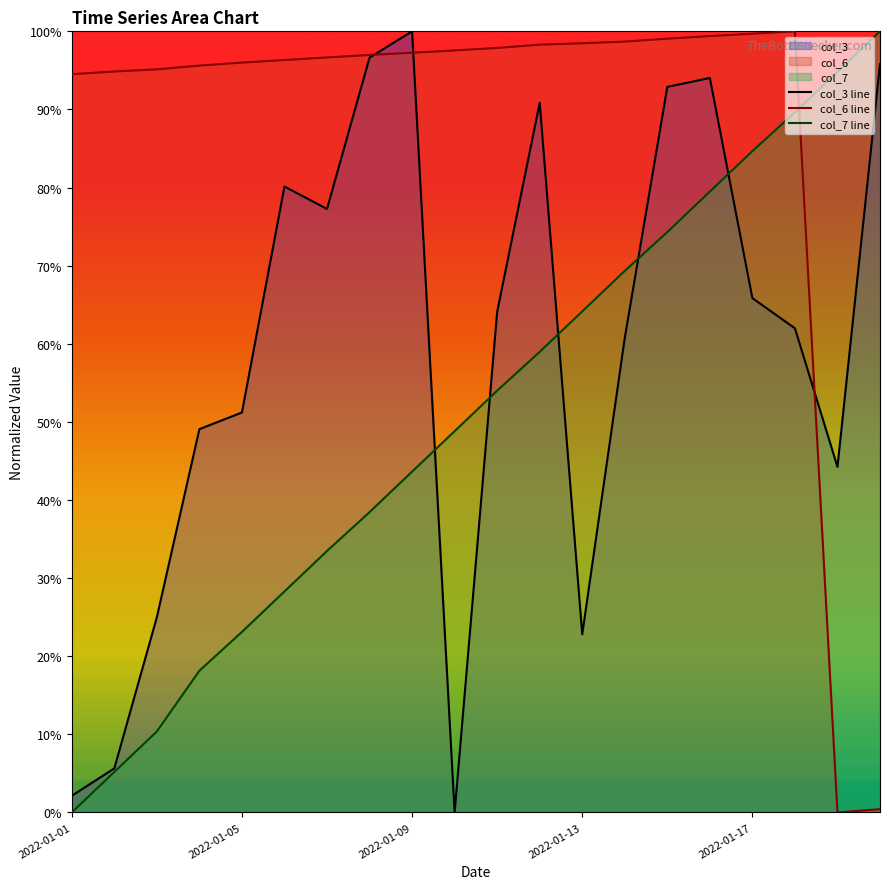

Between which two adjacent categories do col_3 line and col_7 line first intersect?

8 and 9